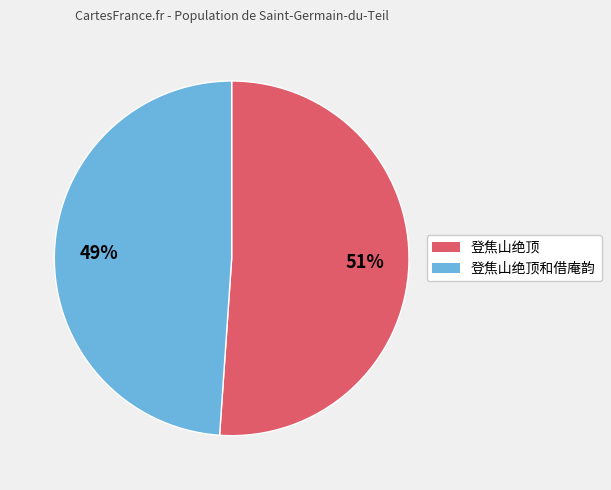

To the nearest percent, what is the average slice percentage?

50%